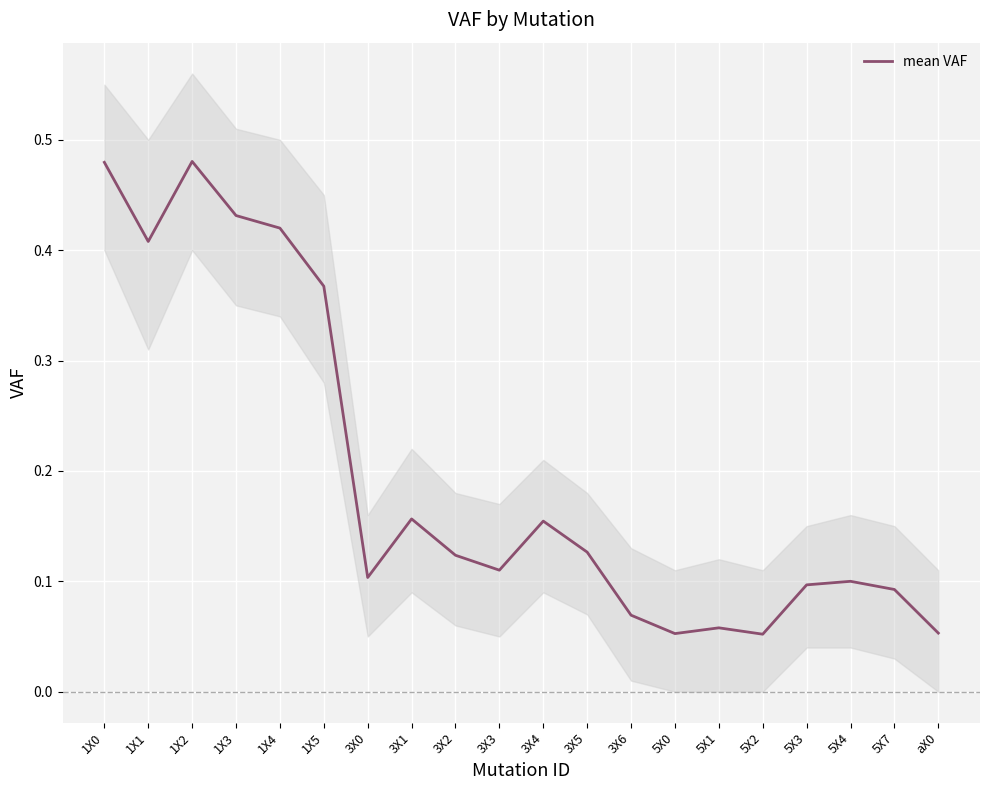

Which label corresponds to the largest value in the chart?

1X2